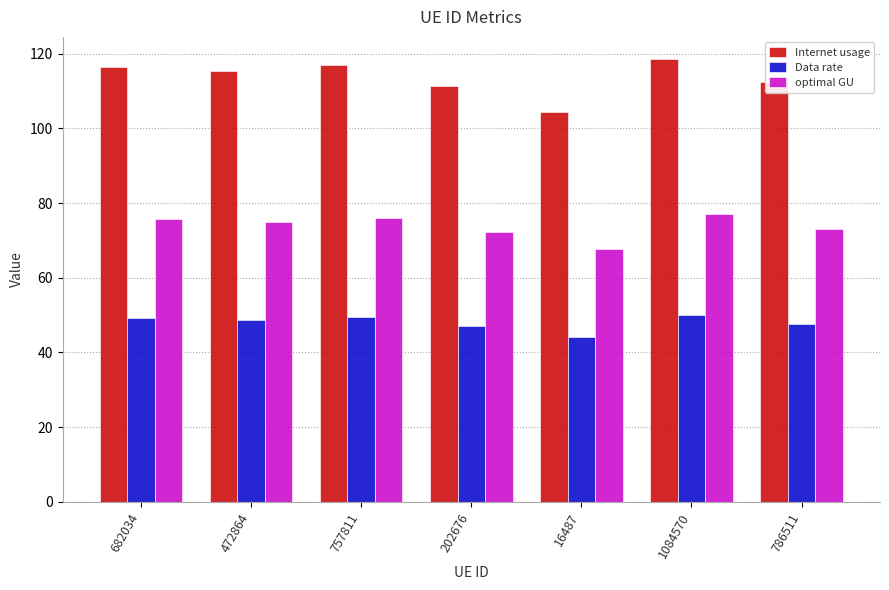

Rank the series at 786511 from lowest to highest value.

Data rate, optimal GU, Internet usage